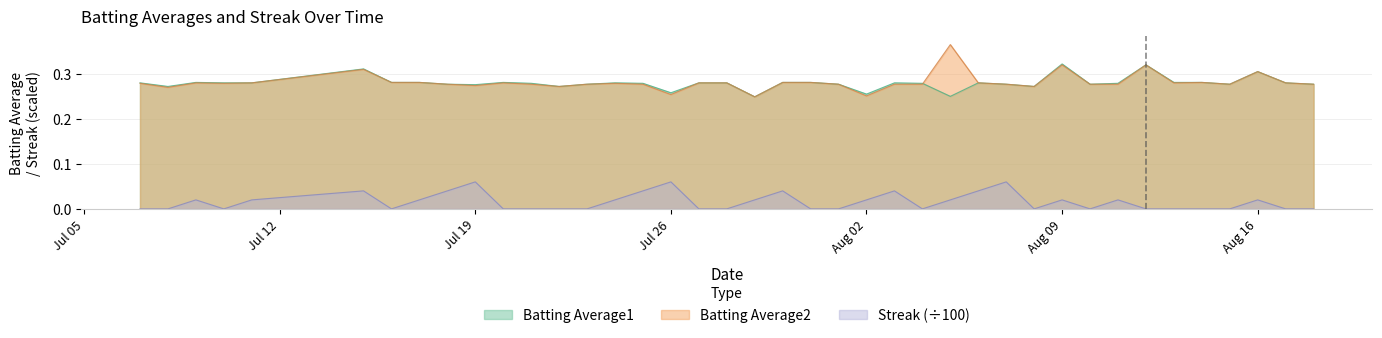

List the series in order of their peak value, highest first.

Batting Average2, Batting Average1, Streak (÷100)